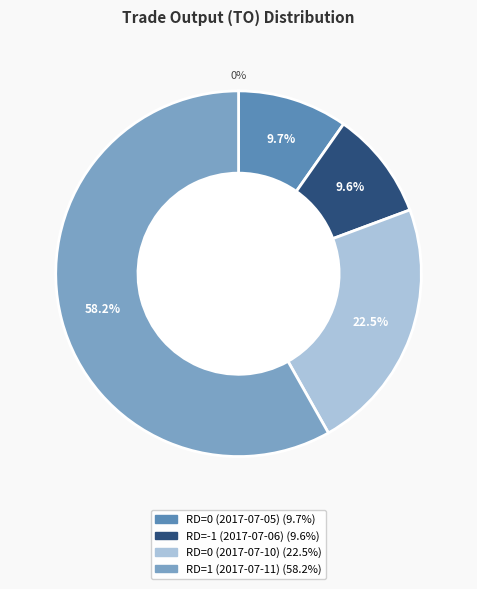

Count the number of slices in the pie.

4